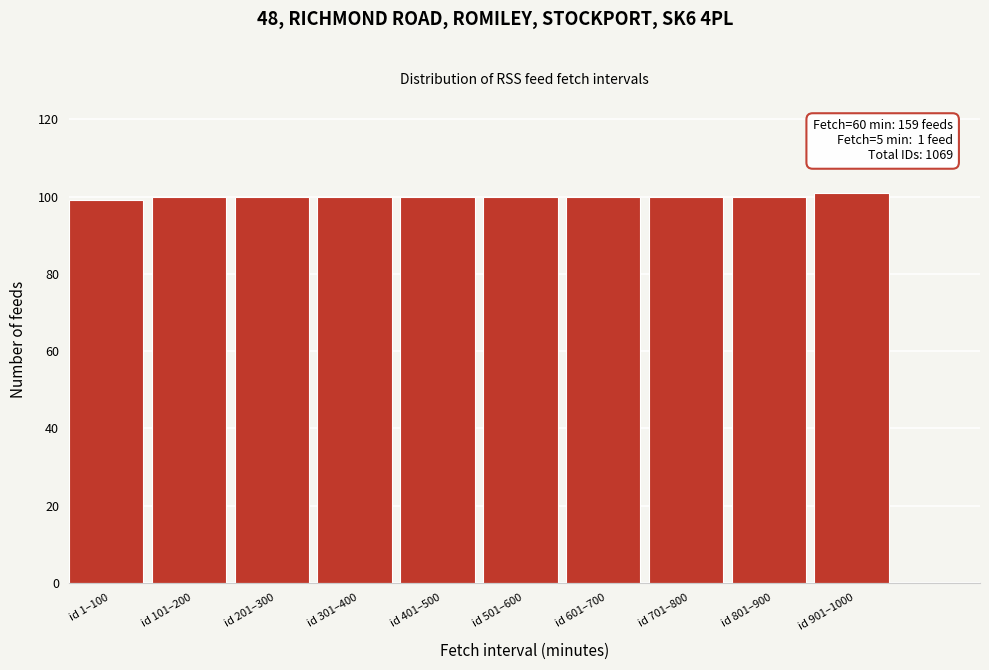

Reading left to right, list all the values displayed in this chart.

99	100	100	100	100	100	100	100	100	101